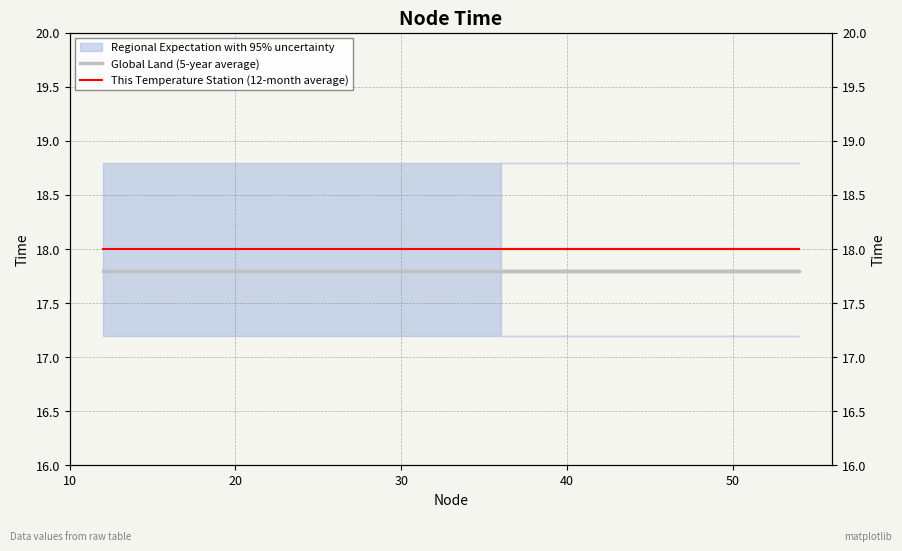

What is the value of the This Temperature Station (12-month average) point at the 5th from the left?

18.0